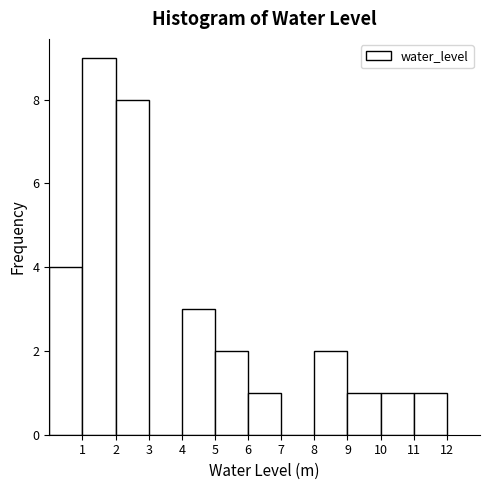

Reading left to right, transcribe this chart: for each bar, give the range it covers on the x-axis and its height. The values are not printed on the chart, so give them approximately, as read against the axis.

0 to 1: 4
1 to 2: 9
2 to 3: 8
3 to 4: 0
4 to 5: 3
5 to 6: 2
6 to 7: 1
7 to 8: 0
8 to 9: 2
9 to 10: 1
10 to 11: 1
11 to 12: 1